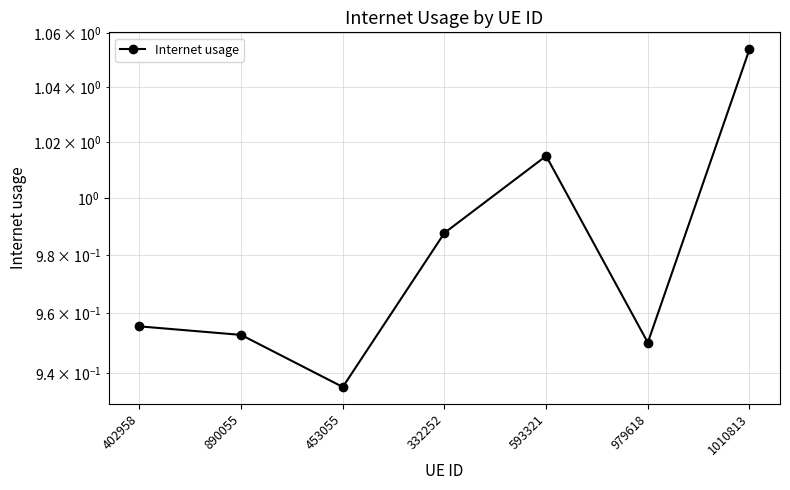

What is the difference between the maximum and minimum values?

0.1